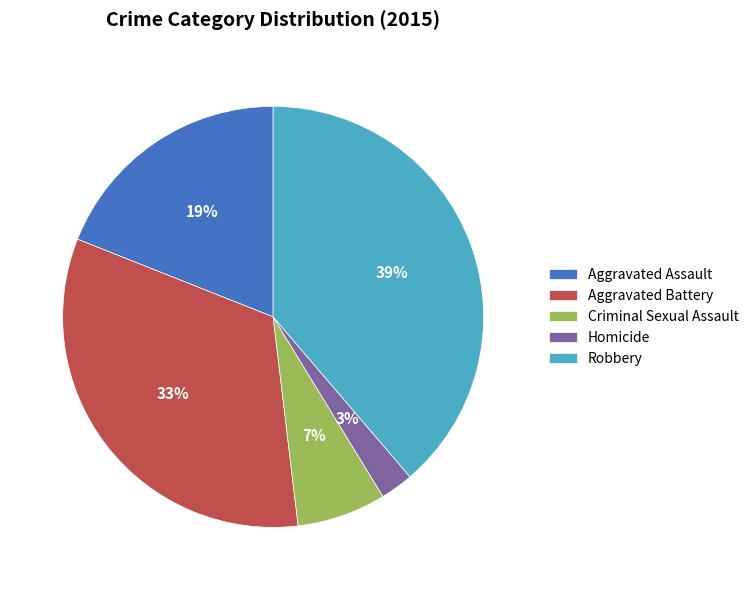

How many segments does this pie chart have?

5